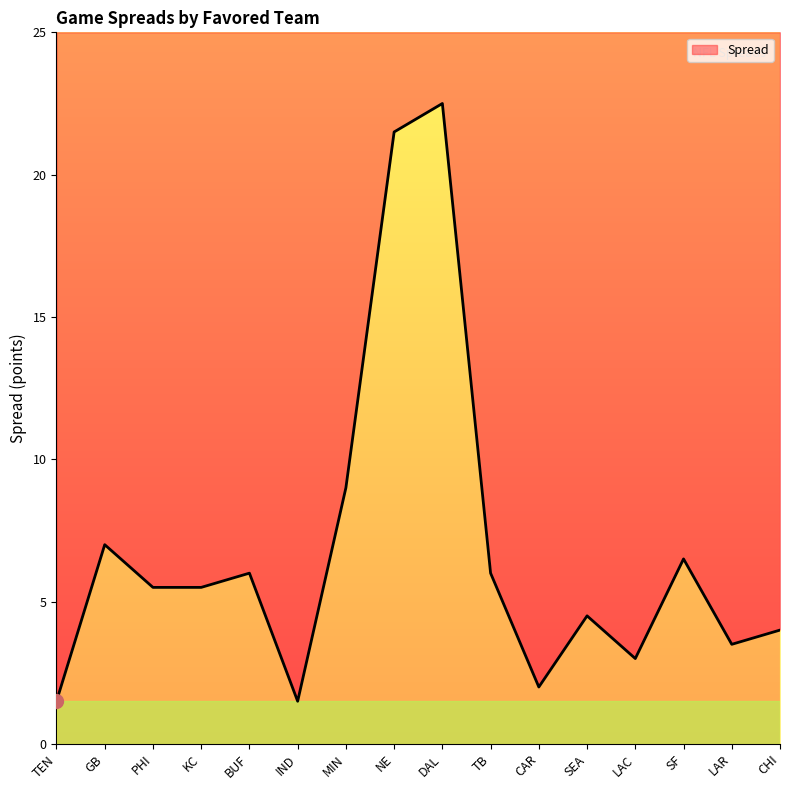

What is the minimum value shown in the chart?

1.5